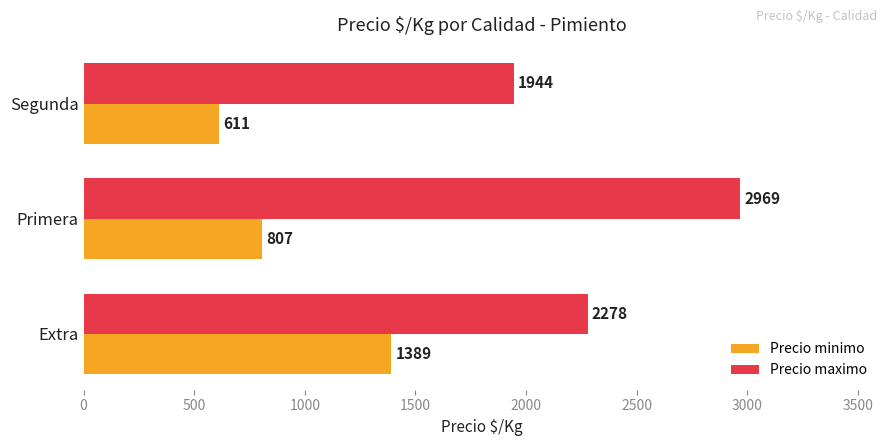

What is the difference between the second highest and minimum values in the Precio minimo series?

196